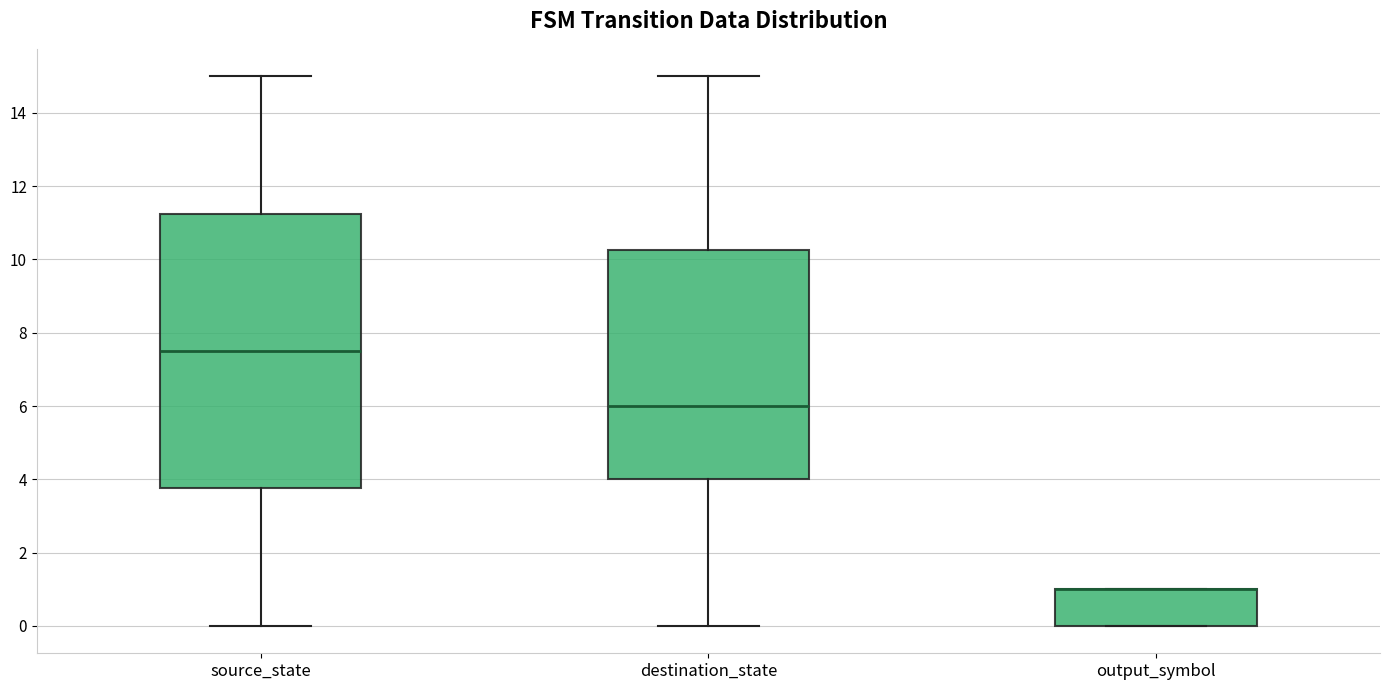

Where is the lower edge of the box for output_symbol on the y-axis? The values are not printed on the chart, so give them approximately, as read against the axis.

0.0